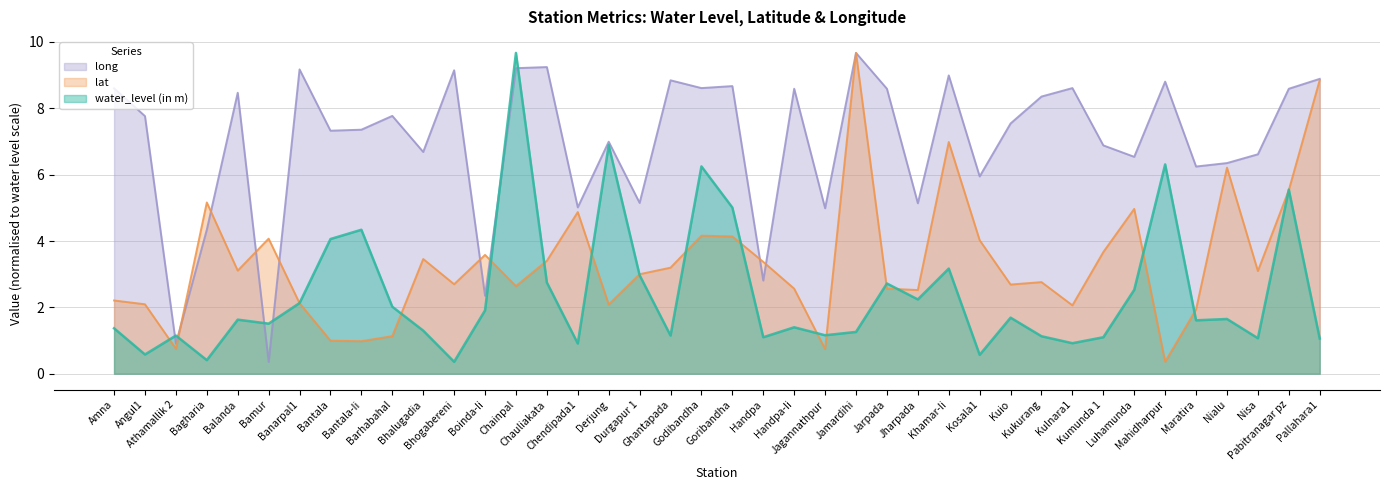

What is the smallest value displayed?

0.4